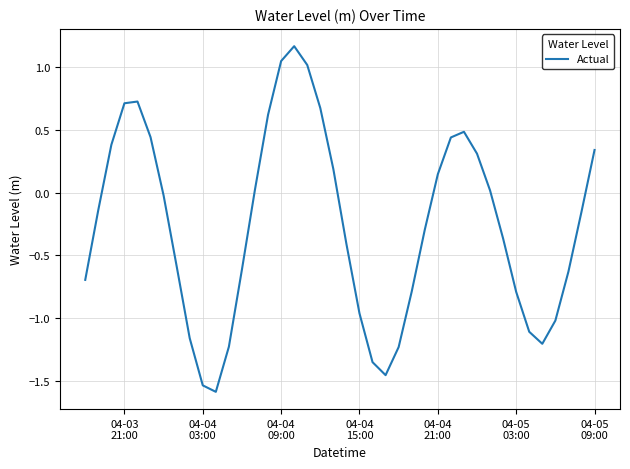

What is the difference between the maximum and minimum values?

2.8